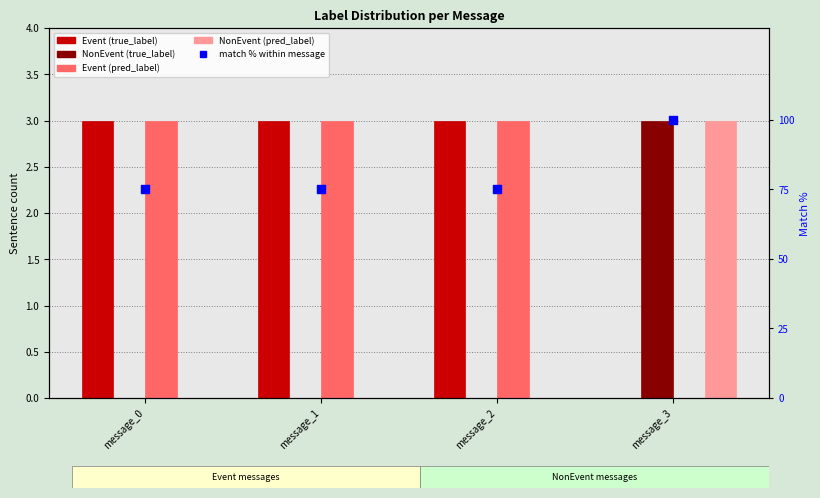

Is the value of Event (pred_label) at message_0 greater than the value of Event (true_label) at message_1?

No